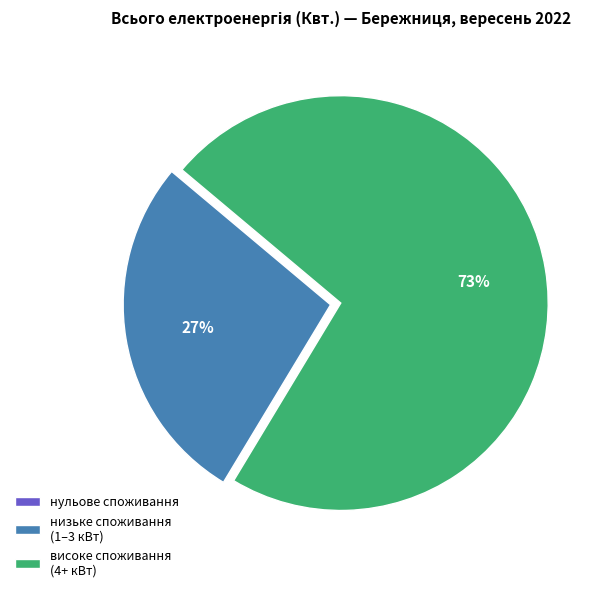

To the nearest percent, what is the difference between the largest and smallest slice percentages?

73%